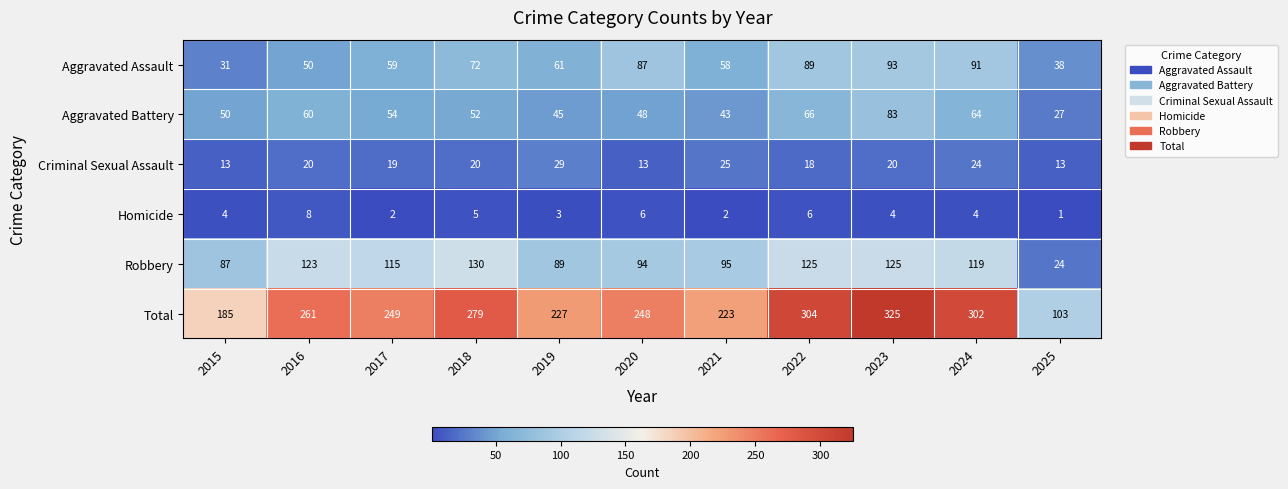

What is the total value across all series at 2015?

370